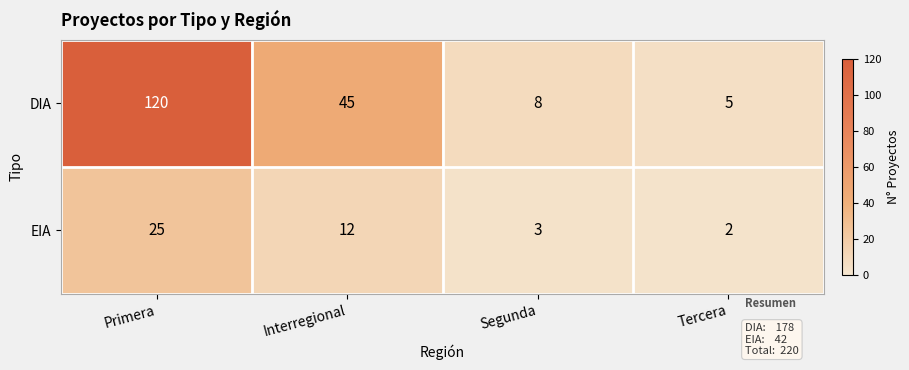

Reading left to right, what are all the values shown in this chart?

DIA: Primera=120	Interregional=45	Segunda=8	Tercera=5
EIA: Primera=25	Interregional=12	Segunda=3	Tercera=2